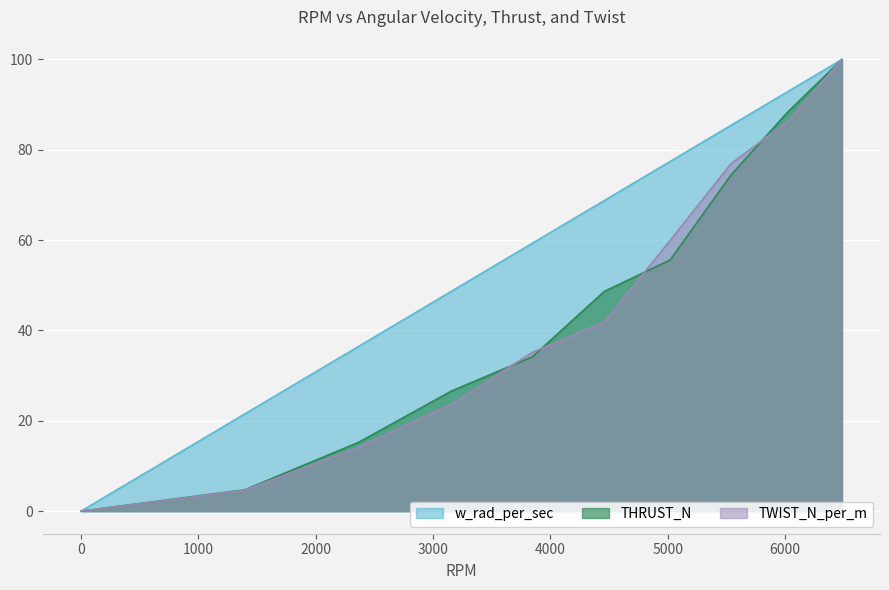

True or false: THRUST_N has more than 2 points higher than both neighbors.

False